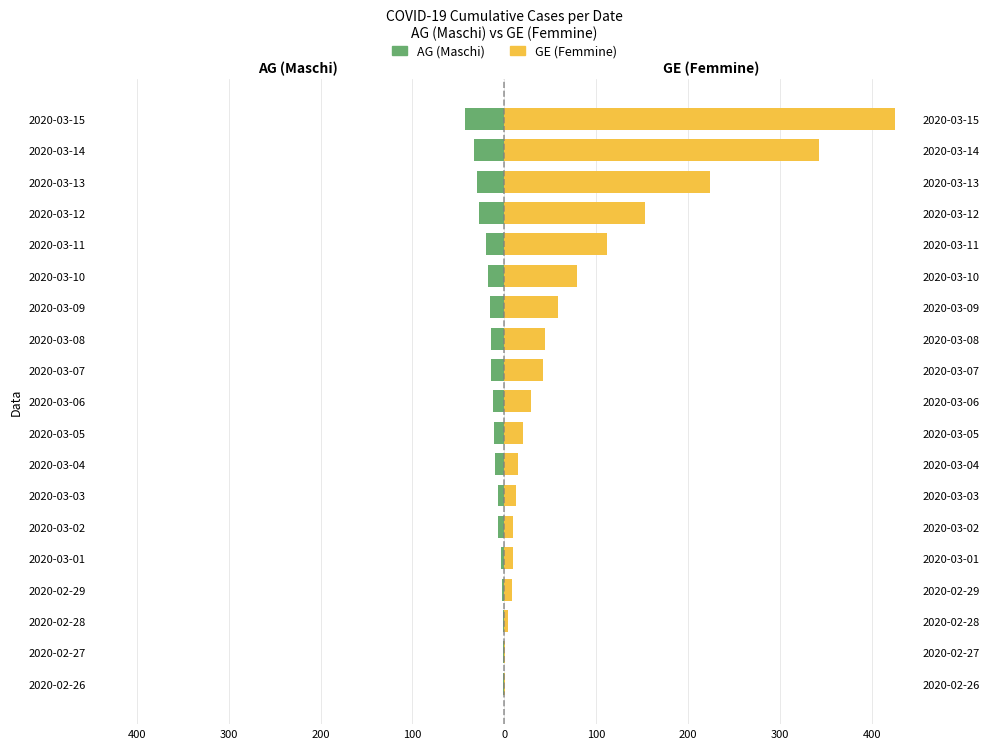

Rank the series by their average value, from highest to lowest.

GE, AG